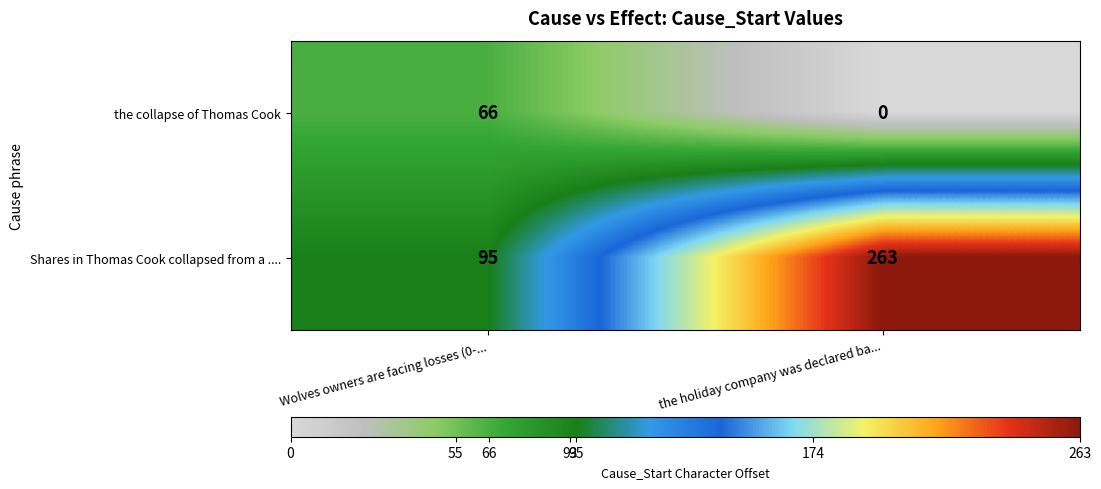

What is the difference between the the collapse of Thomas Cook values at Wolves owners are facing losses (0-... and the holiday company was declared ba...?

66